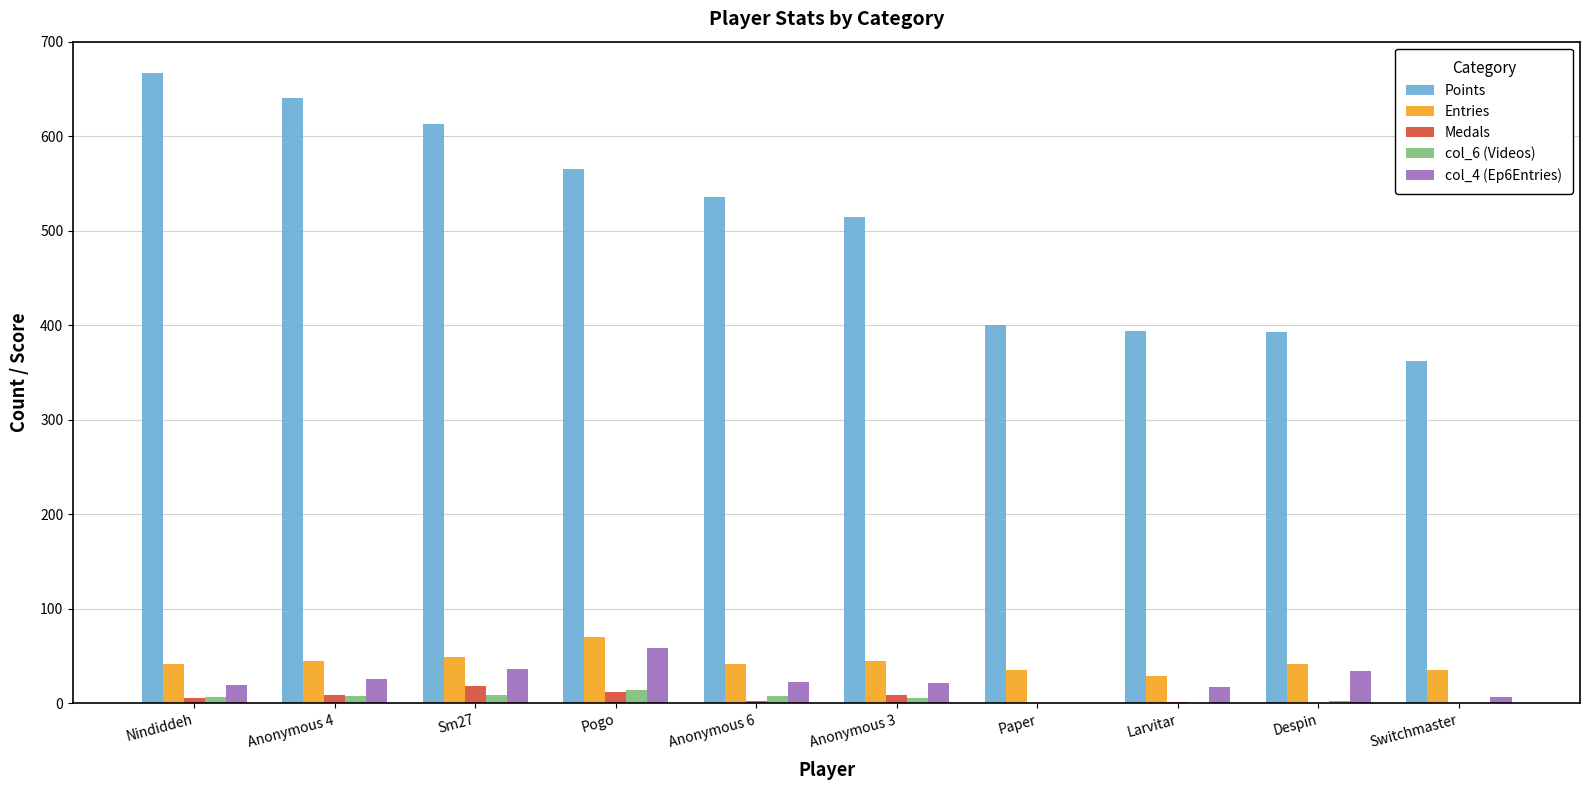

What is the spread (max minus min) of values at Anonymous 4?

633